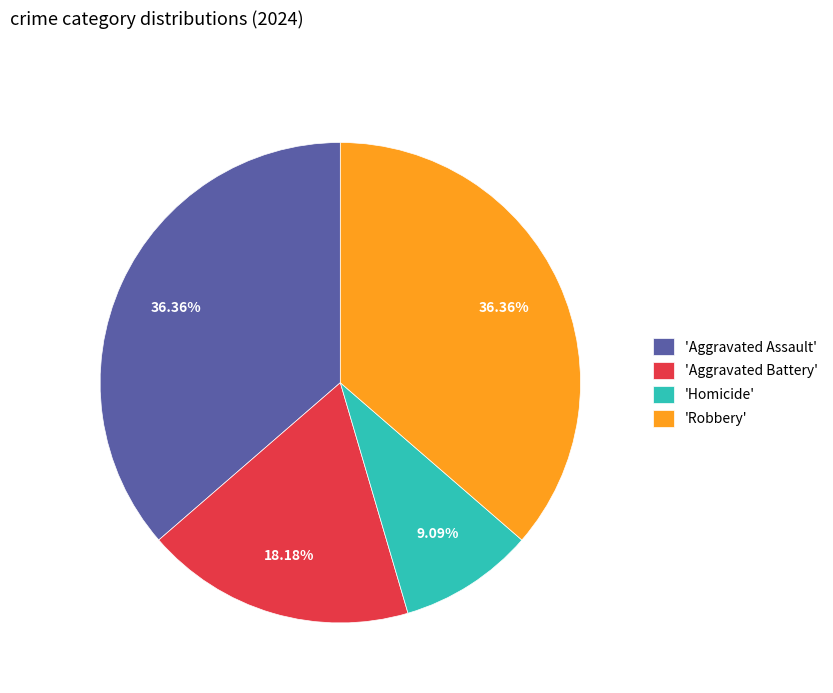

Is the sum of 'Homicide' and 'Robbery' greater than half?

No